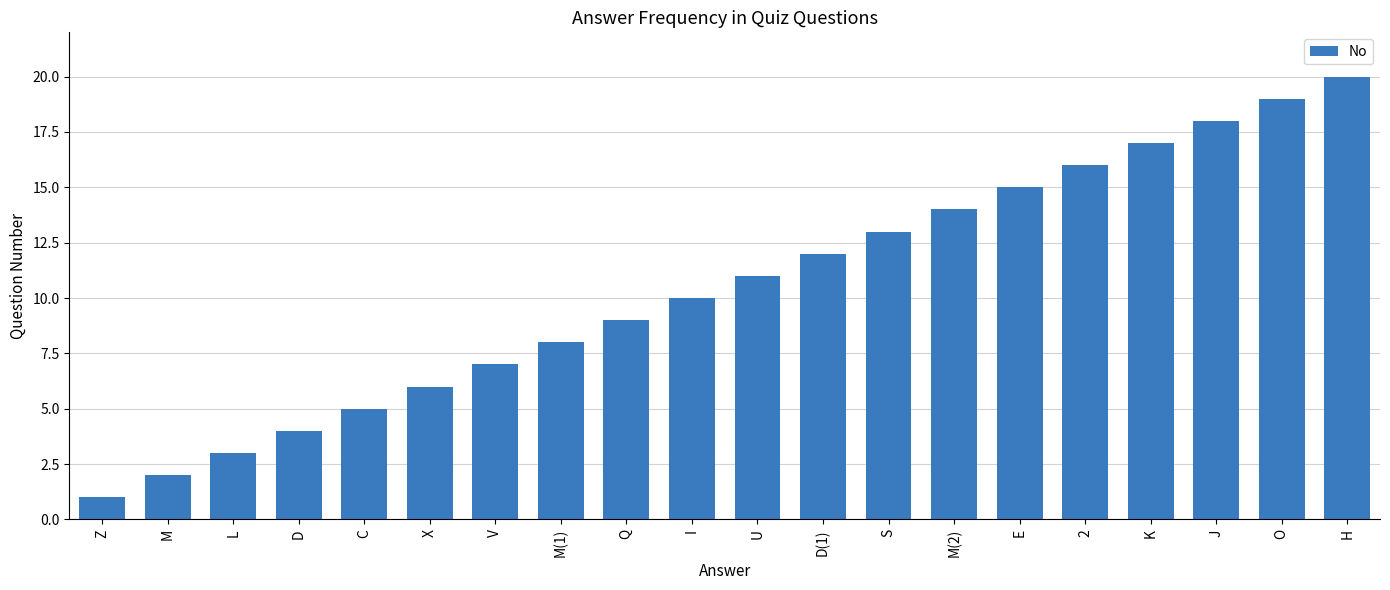

Rank the categories by value from highest to lowest.

H, O, J, K, 2, E, M(2), S, D(1), U, I, Q, M(1), V, X, C, D, L, M, Z